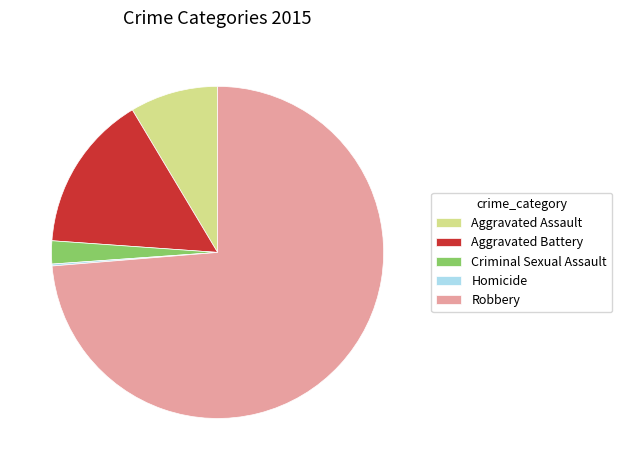

Does Robbery represent more than half of the total?

Yes